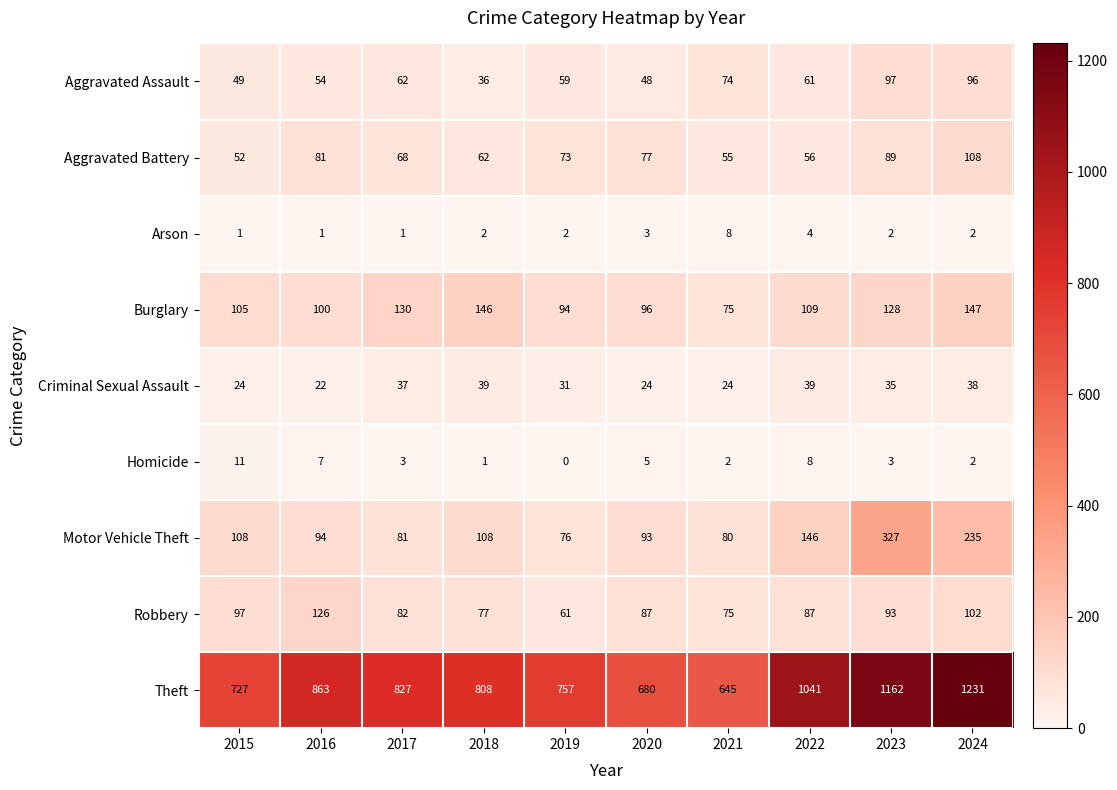

Which series has the largest range (max minus min)?

Theft